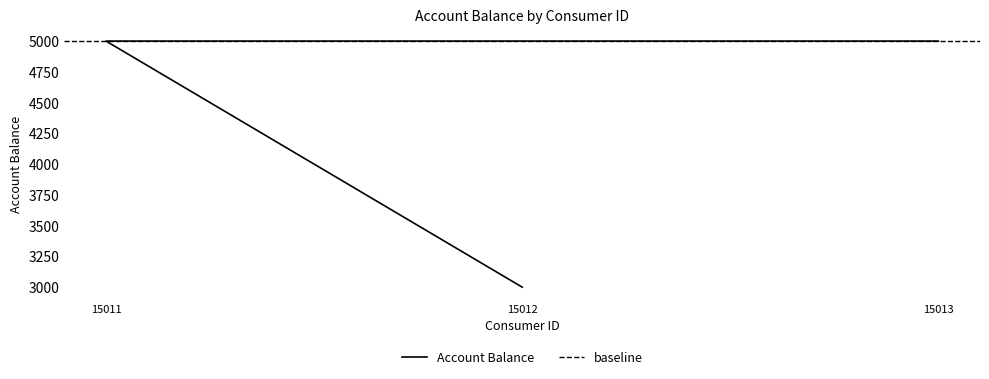

What is the ratio of the value at 15012 to the value at 15013?

0.6